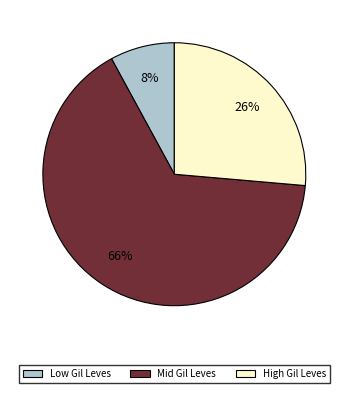

How many segments does this pie chart have?

3